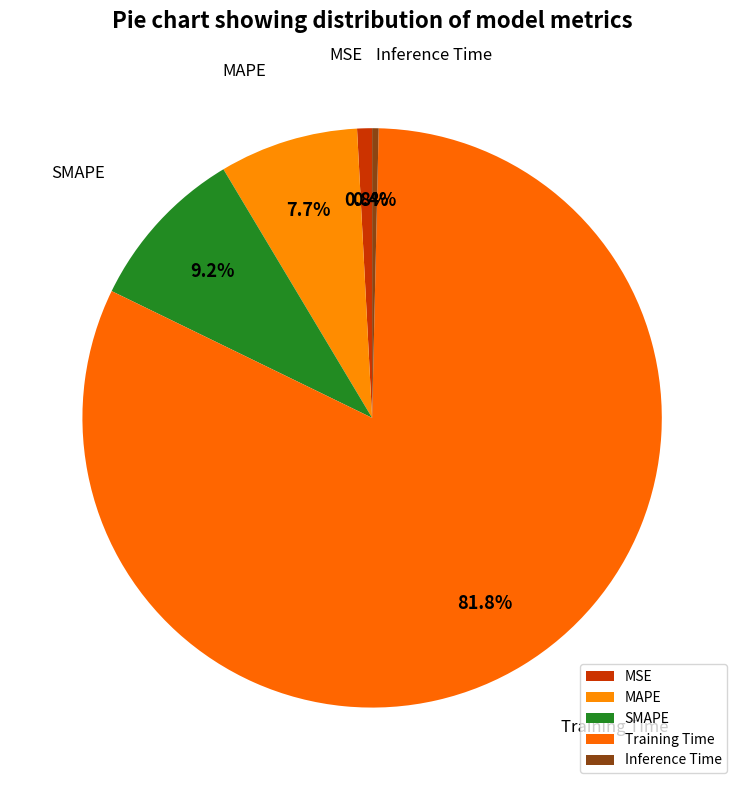

Between Training Time and Inference Time, which is larger?

Training Time